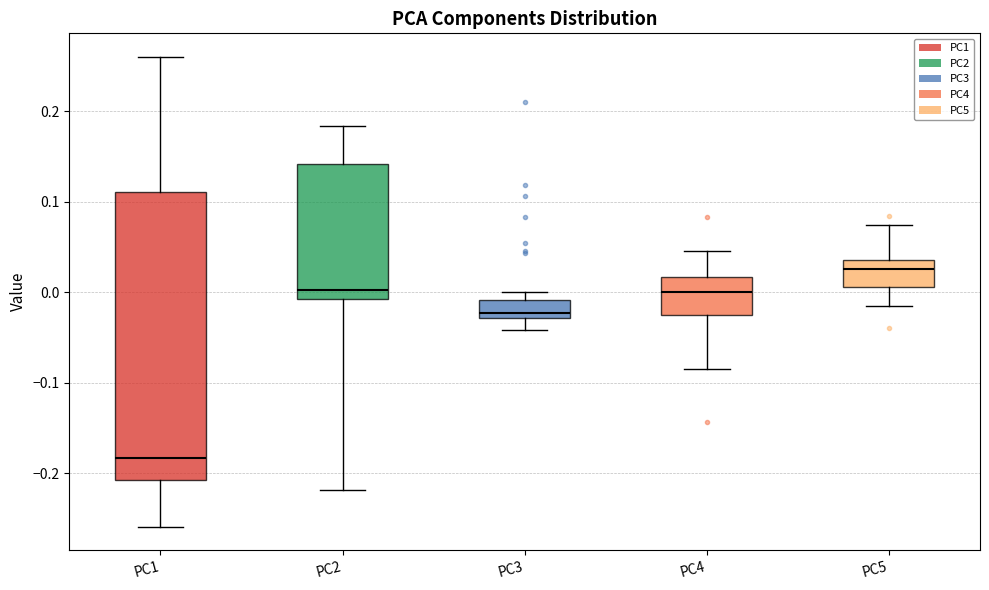

Which box is the tallest, from its lower edge to its upper edge?

PC1